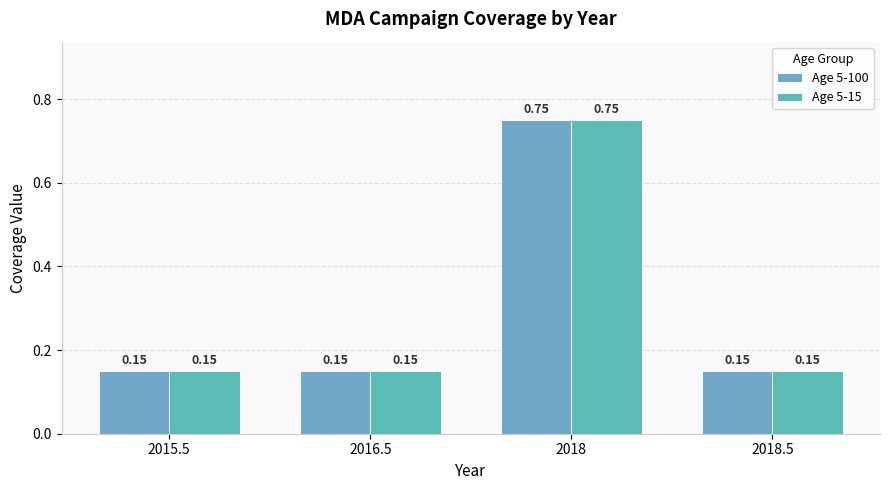

How many Age 5-15 values are between 0 and 1?

4